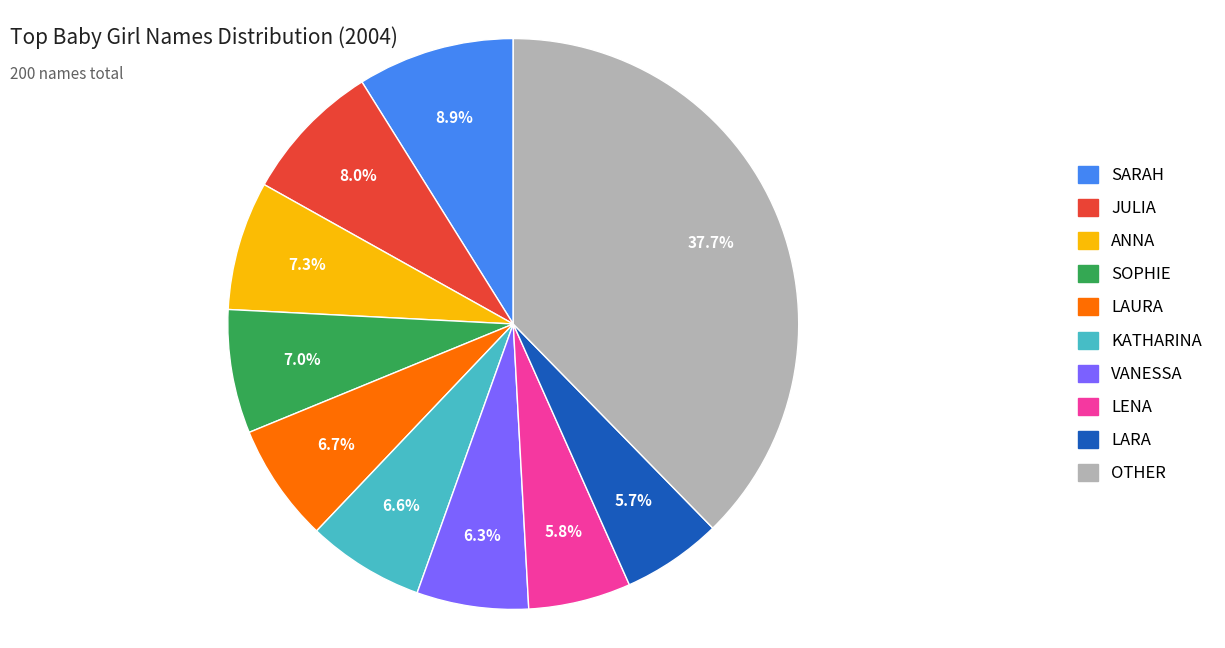

True or false: LAURA accounts for 17% of the total.

False